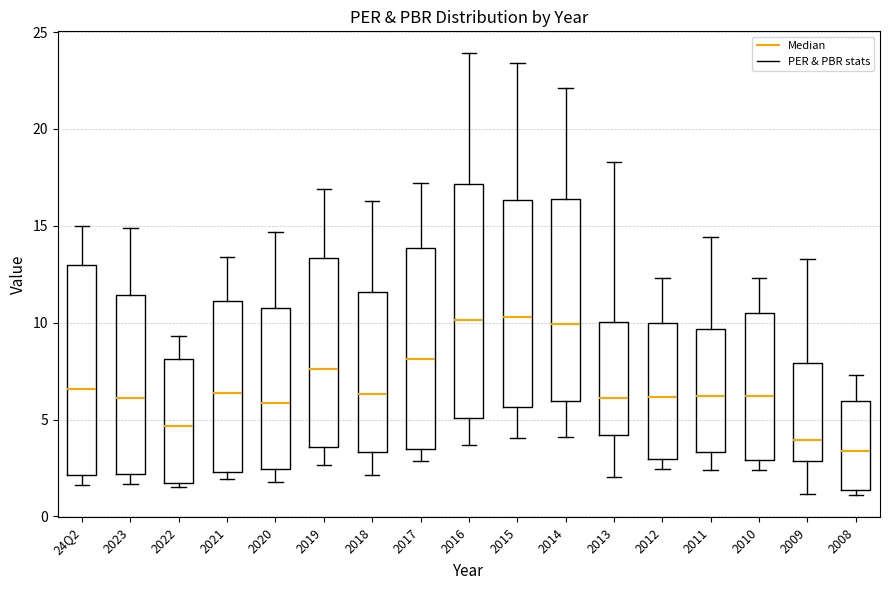

Where is the upper edge of the box for 2017 on the y-axis? The values are not printed on the chart, so give them approximately, as read against the axis.

14.0